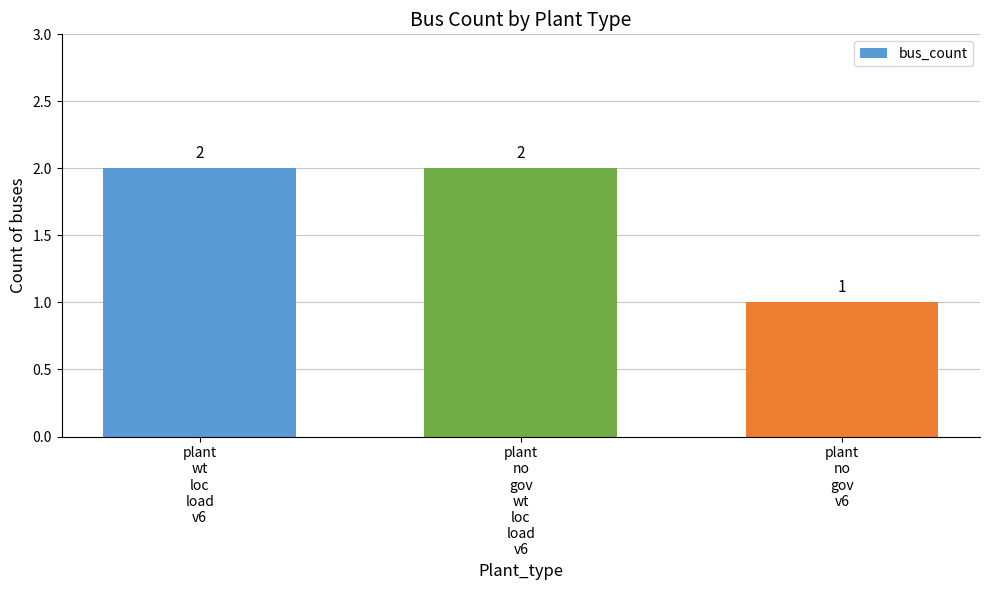

What is the value of the 1st bar from the left?

2